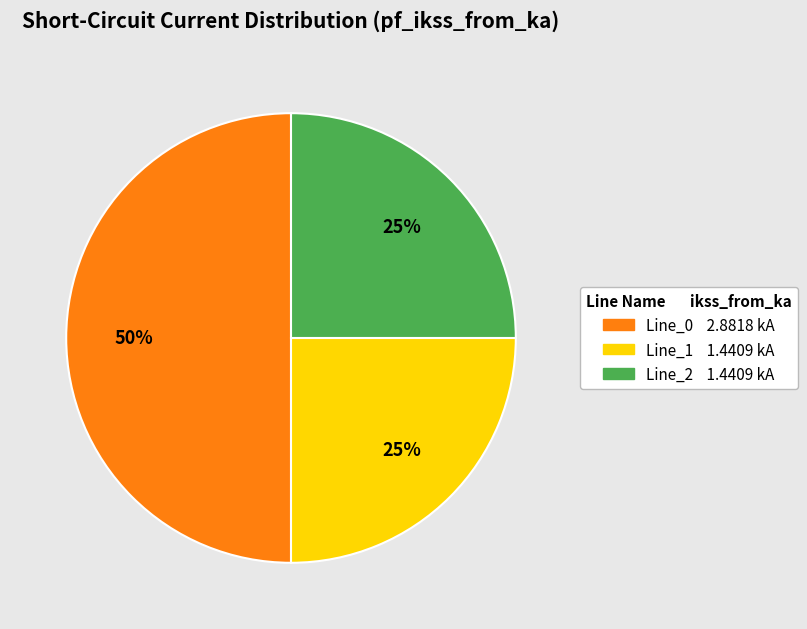

How many segments does this pie chart have?

3